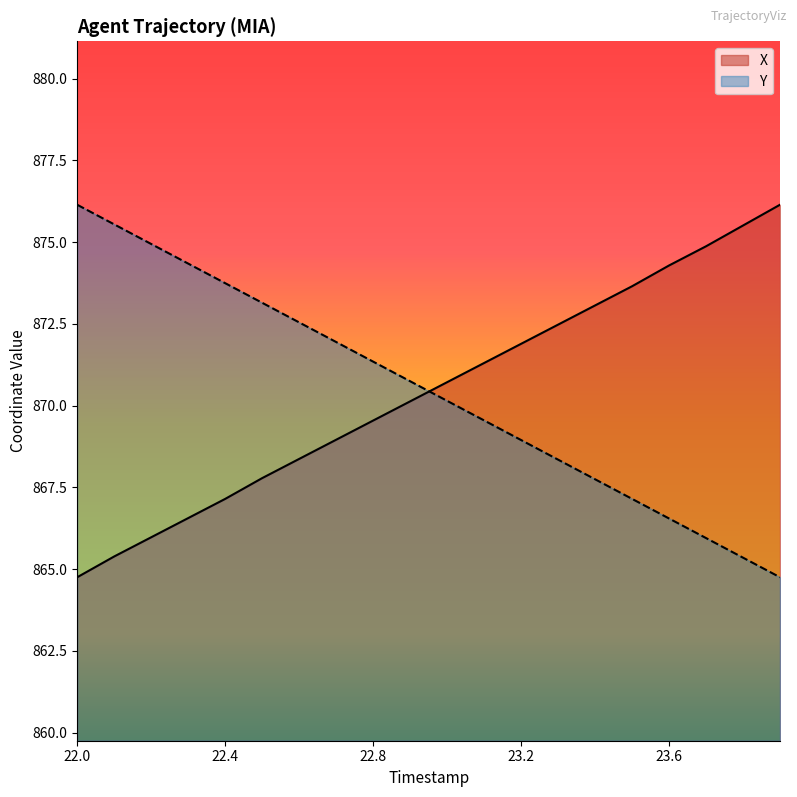

Reading left to right, what are all the values shown in this chart?

X: 864.7	865.4	866.0	866.6	867.1	867.8	868.4	869.0	869.5	870.1	870.7	871.3	871.9	872.5	873.1	873.7	874.3	874.9	875.5	876.1
Y: 876.1	875.5	874.9	874.3	873.7	873.1	872.5	871.9	871.3	870.7	870.1	869.5	868.9	868.3	867.7	867.1	866.5	865.9	865.3	864.7